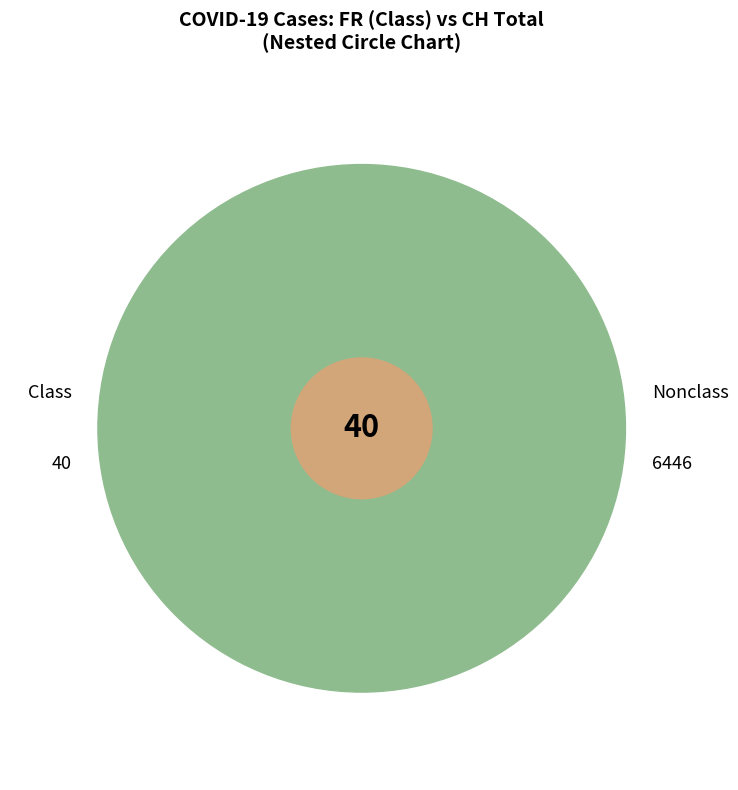

The 2020-06-07 slice represents 11% of the pie. True or false?

False